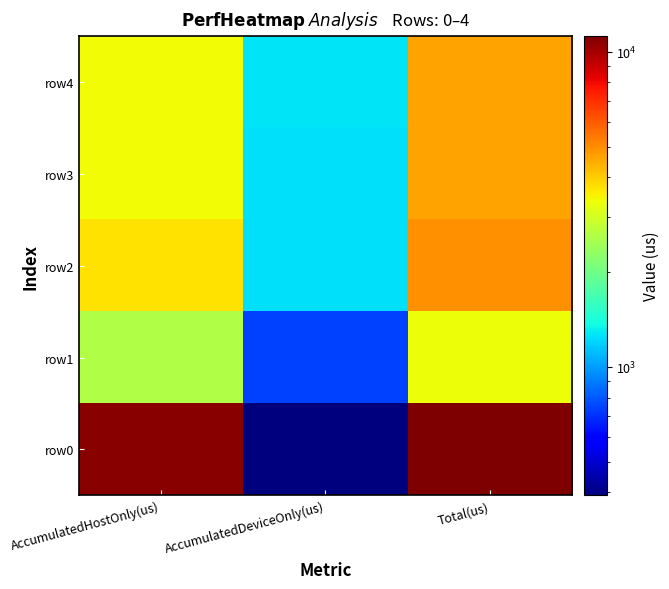

Reading left to right, transcribe all the data shown in this chart.

row0: AccumulatedHostOnly(us)=10822.3	AccumulatedDeviceOnly(us)=391.7	Total(us)=11214.0
row1: AccumulatedHostOnly(us)=2594.2	AccumulatedDeviceOnly(us)=735.8	Total(us)=3330.0
row2: AccumulatedHostOnly(us)=3684.6	AccumulatedDeviceOnly(us)=1248.4	Total(us)=4933.0
row3: AccumulatedHostOnly(us)=3359.1	AccumulatedDeviceOnly(us)=1253.9	Total(us)=4613.0
row4: AccumulatedHostOnly(us)=3377.9	AccumulatedDeviceOnly(us)=1273.1	Total(us)=4651.0